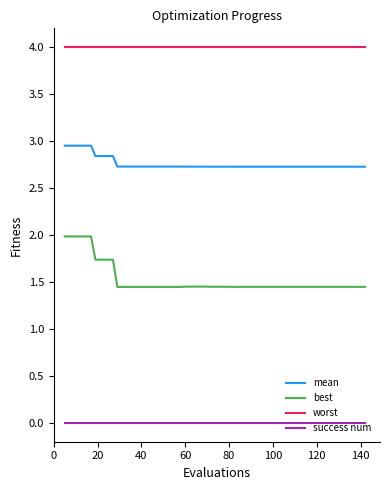

What is the difference between the maximum and minimum values in the best series?

0.5